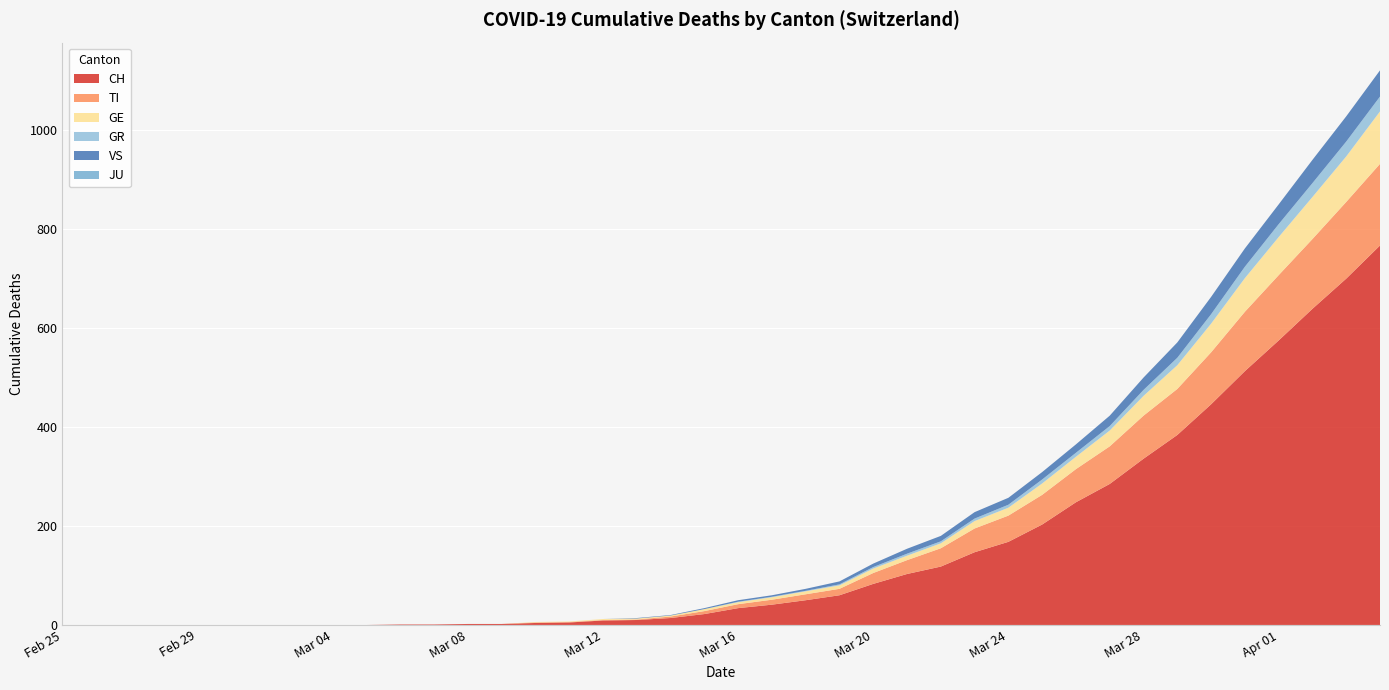

Reading left to right, extract all data points from this chart.

CH: 2020-02-25=0	2020-02-26=0	2020-02-27=0	2020-02-28=0	2020-02-29=0	2020-03-01=0	2020-03-02=0	2020-03-03=0	2020-03-04=0	2020-03-05=0	2020-03-06=1	2020-03-07=1	2020-03-08=2	2020-03-09=2	2020-03-10=4	2020-03-11=5	2020-03-12=9	2020-03-13=10	2020-03-14=14	2020-03-15=22	2020-03-16=34	2020-03-17=41	2020-03-18=50	2020-03-19=60	2020-03-20=83	2020-03-21=103	2020-03-22=118	2020-03-23=147	2020-03-24=168	2020-03-25=203	2020-03-26=248	2020-03-27=285	2020-03-28=336	2020-03-29=384	2020-03-30=446	2020-03-31=513	2020-04-01=575	2020-04-02=639	2020-04-03=700	2020-04-04=767
TI: 2020-02-25=0	2020-02-26=0	2020-02-27=0	2020-02-28=0	2020-02-29=0	2020-03-01=0	2020-03-02=0	2020-03-03=0	2020-03-04=0	2020-03-05=0	2020-03-06=0	2020-03-07=0	2020-03-08=0	2020-03-09=0	2020-03-10=1	2020-03-11=1	2020-03-12=1	2020-03-13=1	2020-03-14=3	2020-03-15=6	2020-03-16=8	2020-03-17=10	2020-03-18=12	2020-03-19=13	2020-03-20=22	2020-03-21=28	2020-03-22=37	2020-03-23=48	2020-03-24=53	2020-03-25=60	2020-03-26=67	2020-03-27=76	2020-03-28=87	2020-03-29=93	2020-03-30=105	2020-03-31=120	2020-04-01=132	2020-04-02=141	2020-04-03=155	2020-04-04=165
GE: 2020-02-25=0	2020-02-26=0	2020-02-27=0	2020-02-28=0	2020-02-29=0	2020-03-01=0	2020-03-02=0	2020-03-03=0	2020-03-04=0	2020-03-05=0	2020-03-06=0	2020-03-07=0	2020-03-08=0	2020-03-09=0	2020-03-10=1	2020-03-11=1	2020-03-12=2	2020-03-13=2	2020-03-14=2	2020-03-15=4	2020-03-16=4	2020-03-17=5	2020-03-18=6	2020-03-19=7	2020-03-20=9	2020-03-21=9	2020-03-22=10	2020-03-23=15	2020-03-24=16	2020-03-25=23	2020-03-26=25	2020-03-27=32	2020-03-28=40	2020-03-29=48	2020-03-30=58	2020-03-31=68	2020-04-01=77	2020-04-02=85	2020-04-03=92	2020-04-04=106
GR: 2020-02-25=0	2020-02-26=0	2020-02-27=0	2020-02-28=0	2020-02-29=0	2020-03-01=0	2020-03-02=0	2020-03-03=0	2020-03-04=0	2020-03-05=0	2020-03-06=0	2020-03-07=0	2020-03-08=0	2020-03-09=0	2020-03-10=0	2020-03-11=0	2020-03-12=0	2020-03-13=0	2020-03-14=0	2020-03-15=0	2020-03-16=1	2020-03-17=1	2020-03-18=1	2020-03-19=2	2020-03-20=3	2020-03-21=4	2020-03-22=4	2020-03-23=5	2020-03-24=6	2020-03-25=8	2020-03-26=8	2020-03-27=9	2020-03-28=12	2020-03-29=15	2020-03-30=19	2020-03-31=23	2020-04-01=26	2020-04-02=28	2020-04-03=30	2020-04-04=30
VS: 2020-02-25=0	2020-02-26=0	2020-02-27=0	2020-02-28=0	2020-02-29=0	2020-03-01=0	2020-03-02=0	2020-03-03=0	2020-03-04=0	2020-03-05=0	2020-03-06=0	2020-03-07=0	2020-03-08=0	2020-03-09=0	2020-03-10=0	2020-03-11=0	2020-03-12=0	2020-03-13=1	2020-03-14=1	2020-03-15=2	2020-03-16=3	2020-03-17=3	2020-03-18=4	2020-03-19=6	2020-03-20=7	2020-03-21=10	2020-03-22=11	2020-03-23=13	2020-03-24=14	2020-03-25=15	2020-03-26=17	2020-03-27=21	2020-03-28=25	2020-03-29=31	2020-03-30=35	2020-03-31=37	2020-04-01=40	2020-04-02=47	2020-04-03=51	2020-04-04=53
JU: 2020-02-25=0	2020-02-26=0	2020-02-27=0	2020-02-28=0	2020-02-29=0	2020-03-01=0	2020-03-02=0	2020-03-03=0	2020-03-04=0	2020-03-05=0	2020-03-06=0	2020-03-07=0	2020-03-08=0	2020-03-09=0	2020-03-10=0	2020-03-11=0	2020-03-12=0	2020-03-13=0	2020-03-14=0	2020-03-15=0	2020-03-16=0	2020-03-17=0	2020-03-18=0	2020-03-19=0	2020-03-20=0	2020-03-21=0	2020-03-22=0	2020-03-23=0	2020-03-24=0	2020-03-25=0	2020-03-26=0	2020-03-27=0	2020-03-28=0	2020-03-29=0	2020-03-30=0	2020-03-31=0	2020-04-01=0	2020-04-02=0	2020-04-03=0	2020-04-04=0